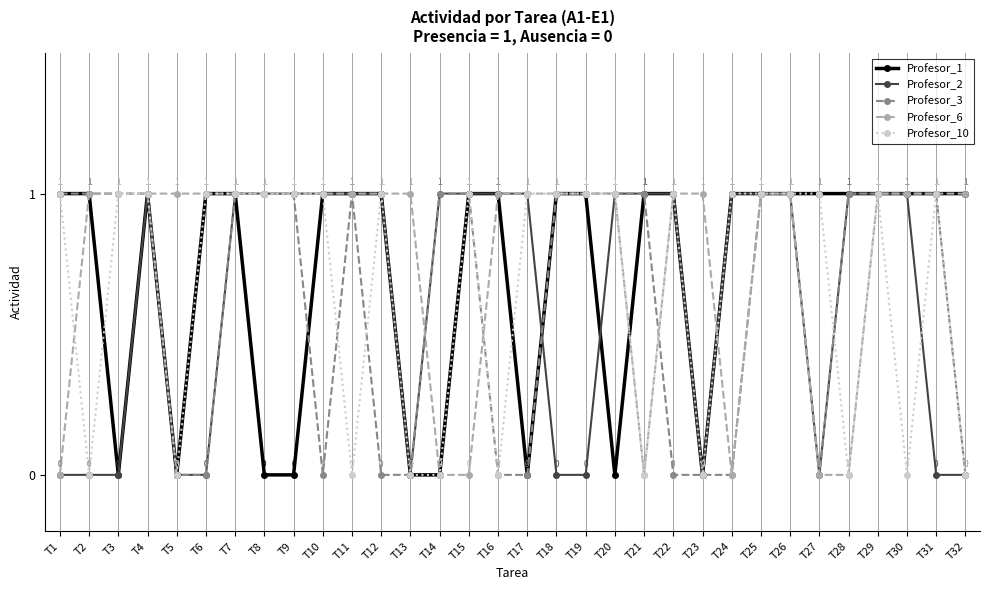

Is it true that Profesor_10 equals 1 at T20?

True